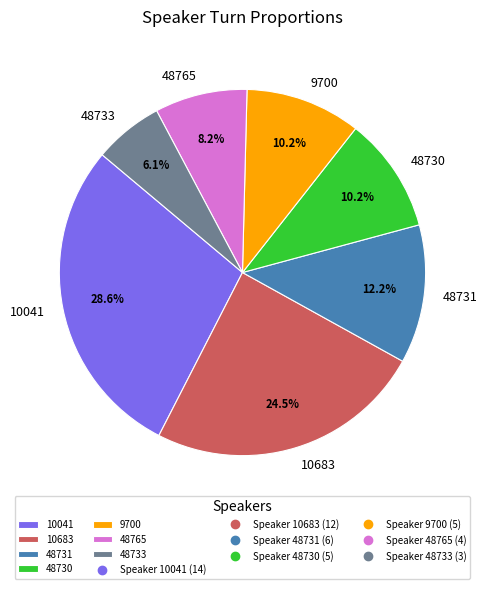

To the nearest percent, what is the difference between the largest and smallest slice percentages?

22%